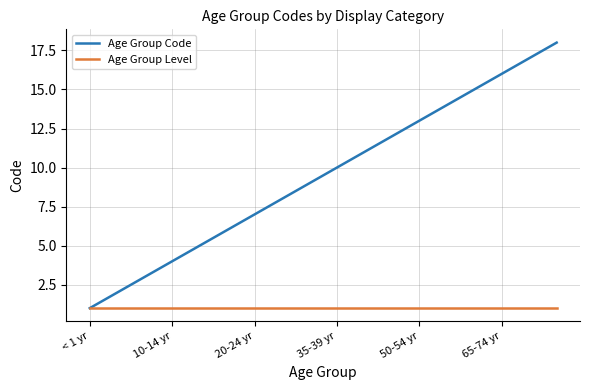

Rank the series by their average value, from highest to lowest.

Age Group Code, Age Group Level